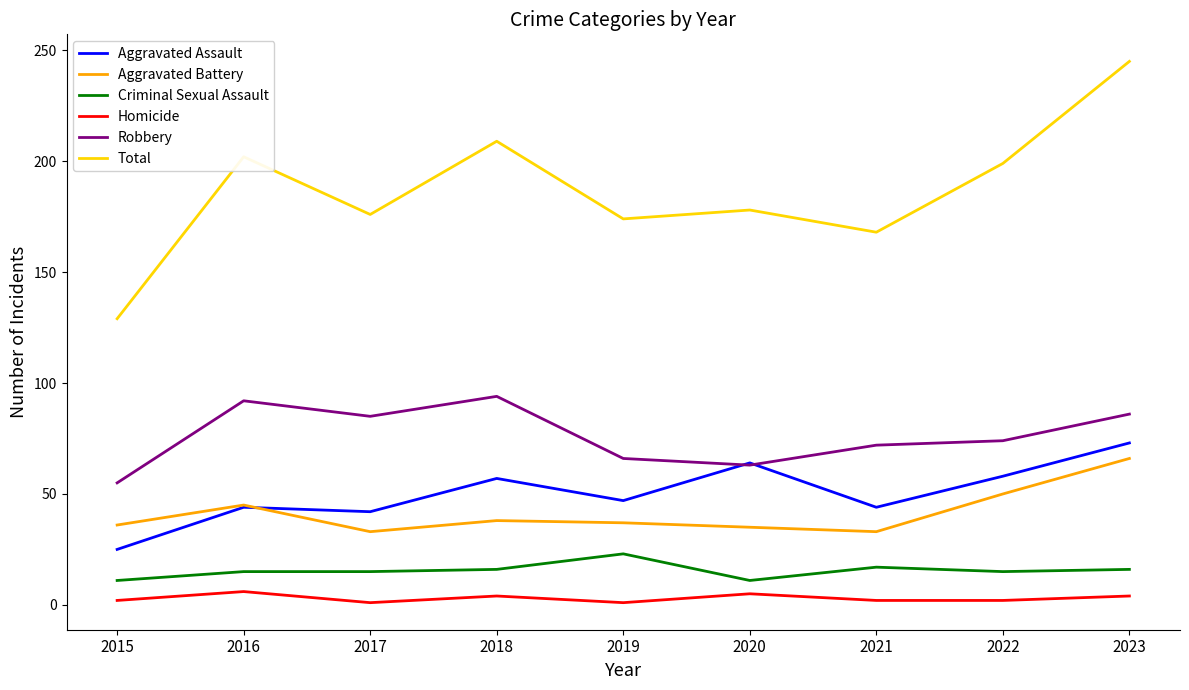

What is the total value across all series at 2021?

336